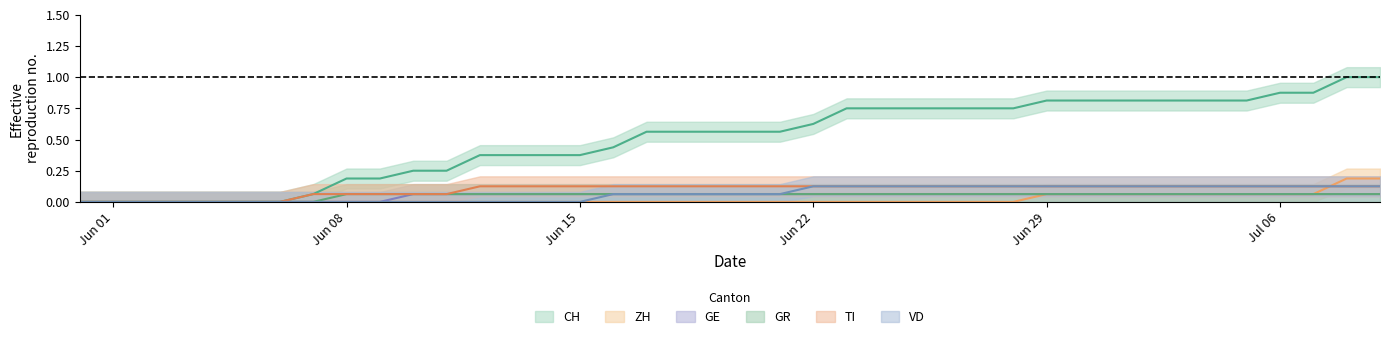

How many lines are shown in the chart?

6